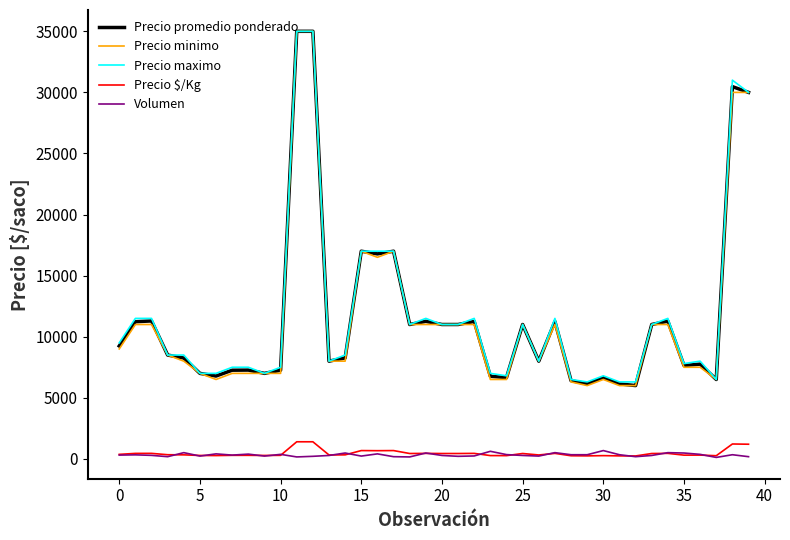

What is the minimum value for Precio minimo?

6000